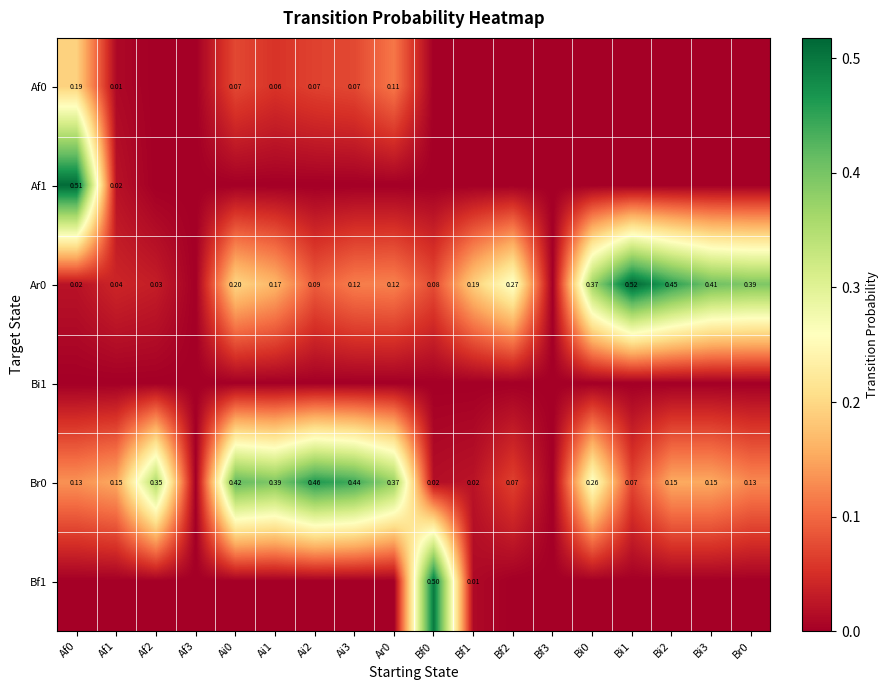

What is the spread (max minus min) of values at Bi3?

0.4